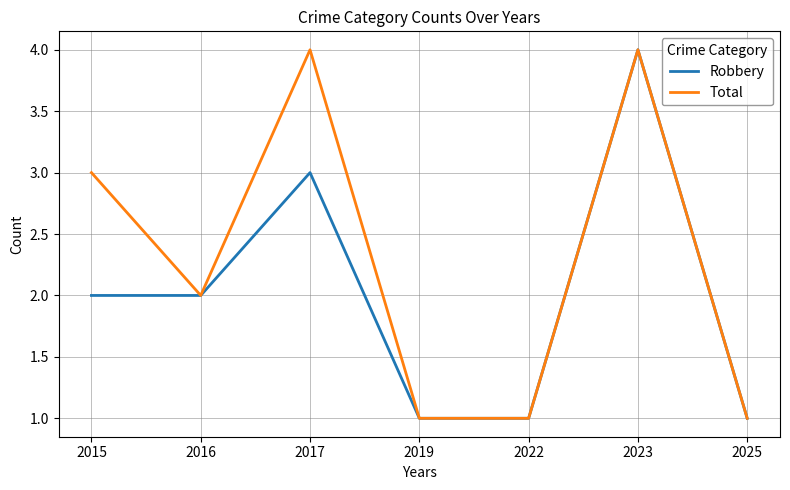

What are all the series names shown in the legend?

Robbery, Total